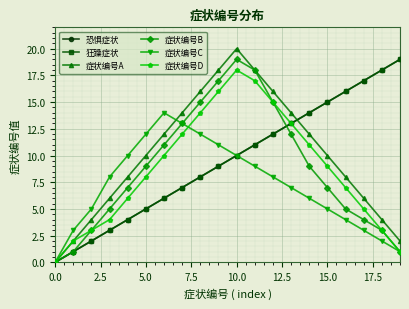

Is this an area chart (filled region under the line)?

No